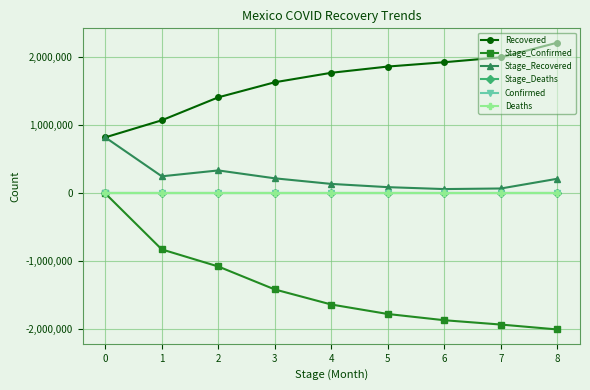

What is the maximum value for Stage_Recovered?

823586